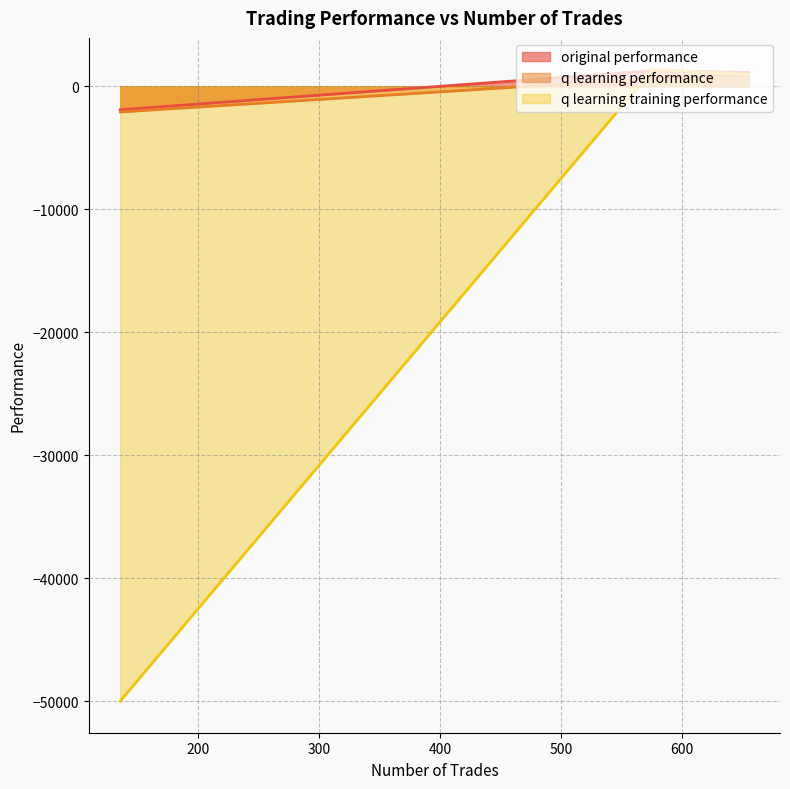

How many values in original performance are above zero?

2